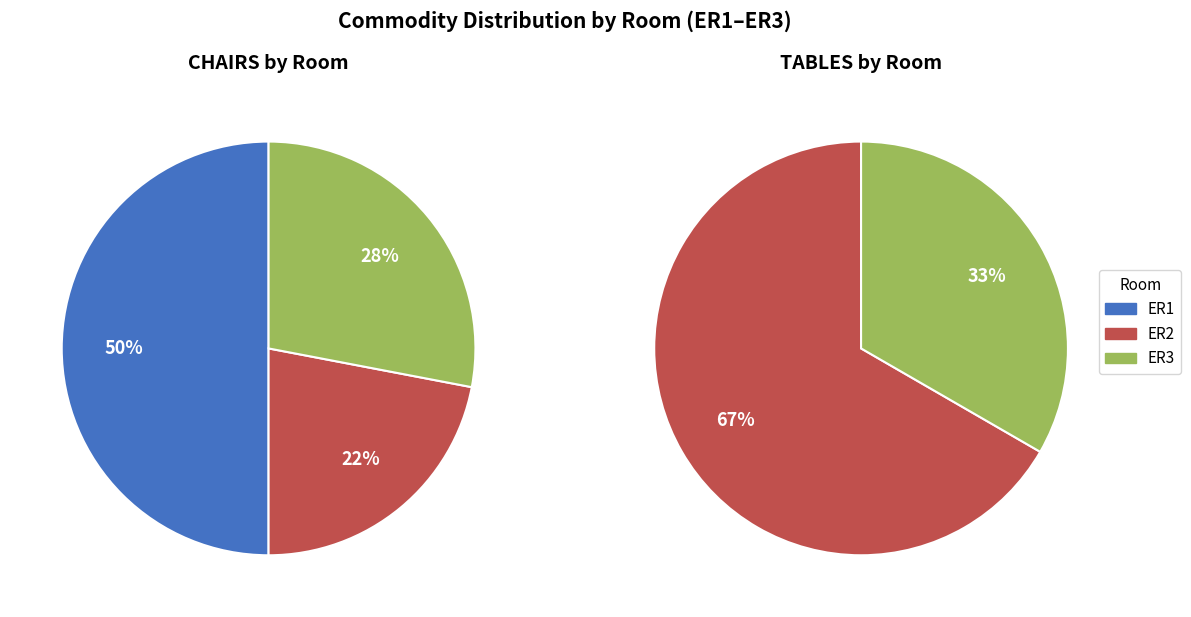

To the nearest percent, what portion does ER3 represent?

28%